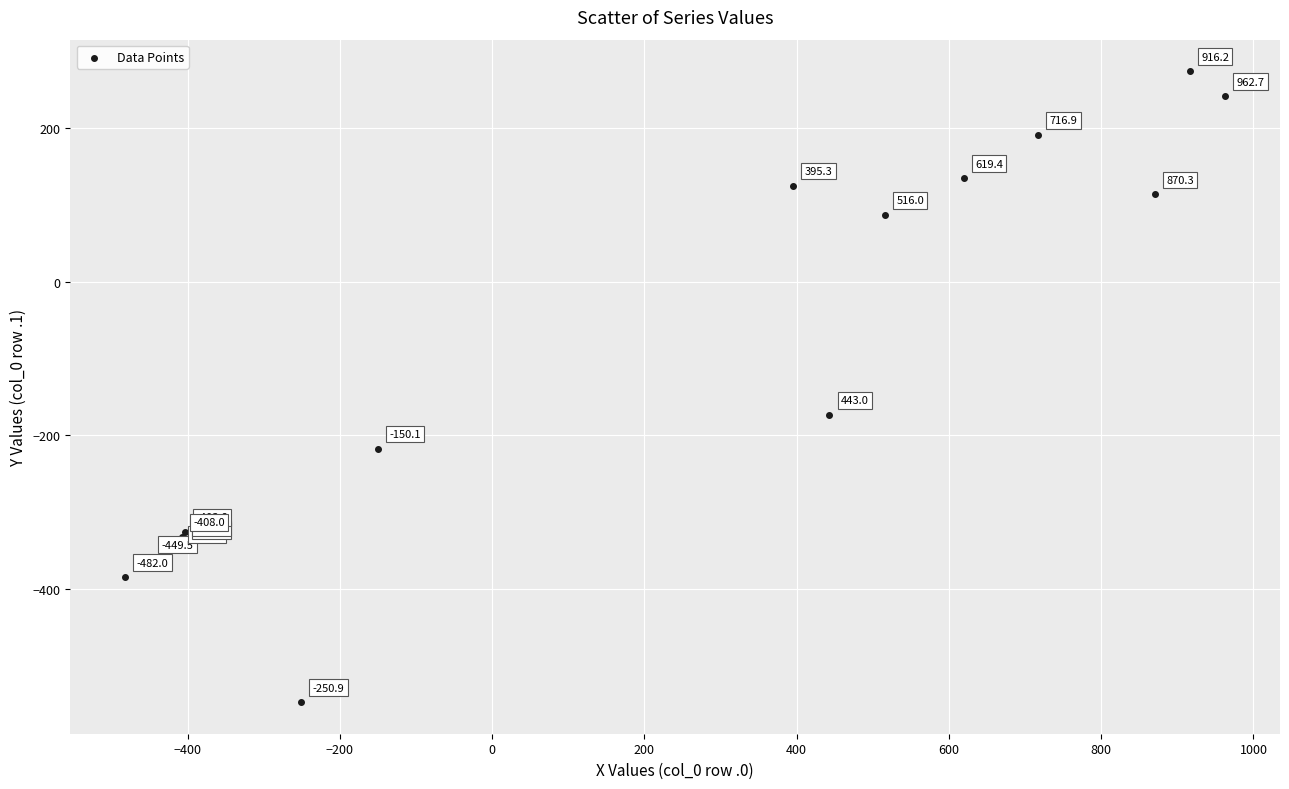

What Y value in the scatter plot is closest to -136?

-173.1